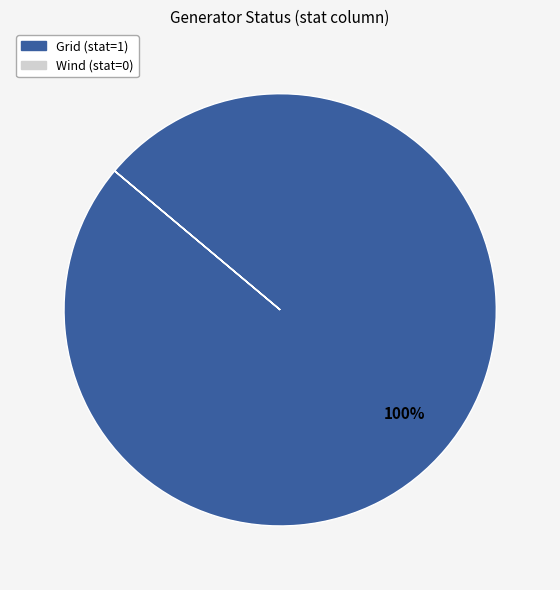

The Grid slice represents 91% of the pie. True or false?

False